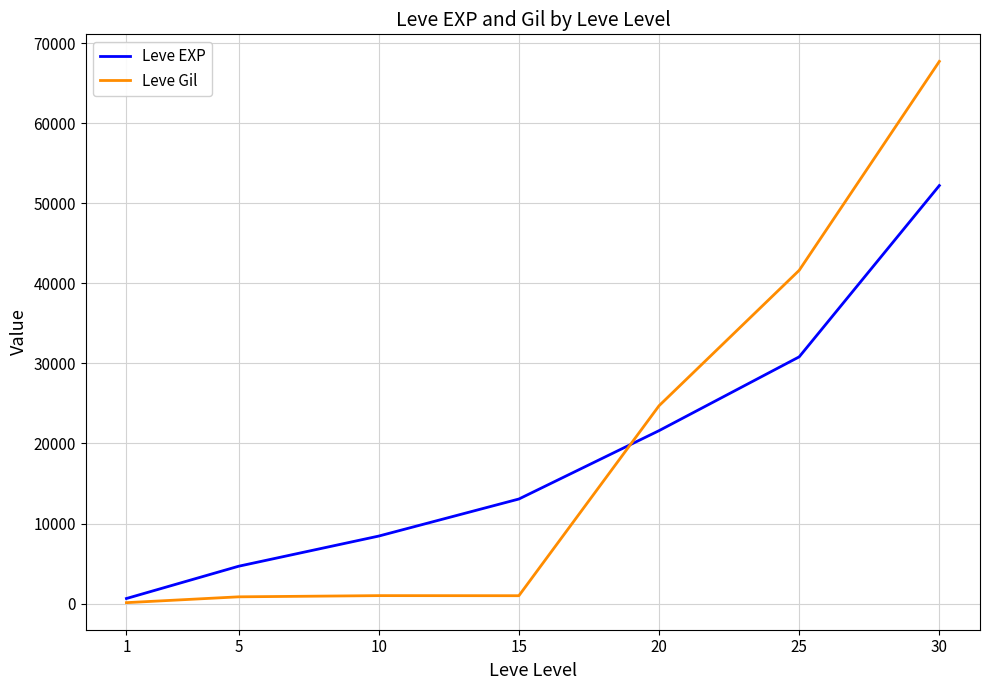

At 15, list the series in order from smallest to largest.

Leve Gil, Leve EXP